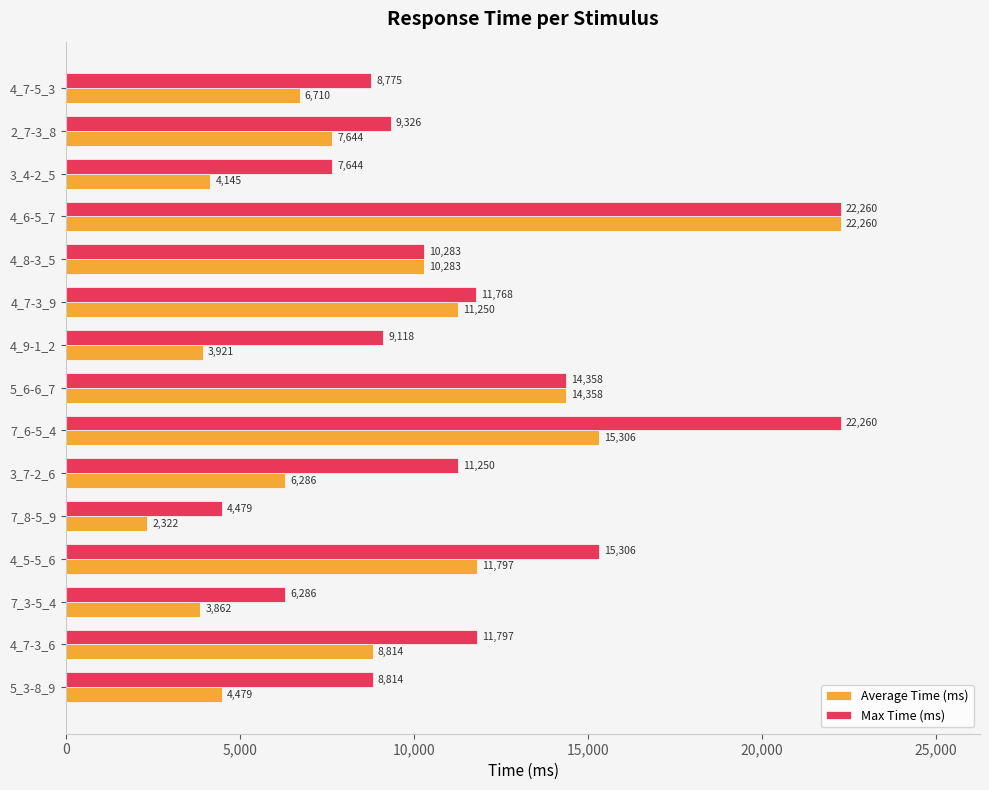

How many distinct data groups are displayed?

2